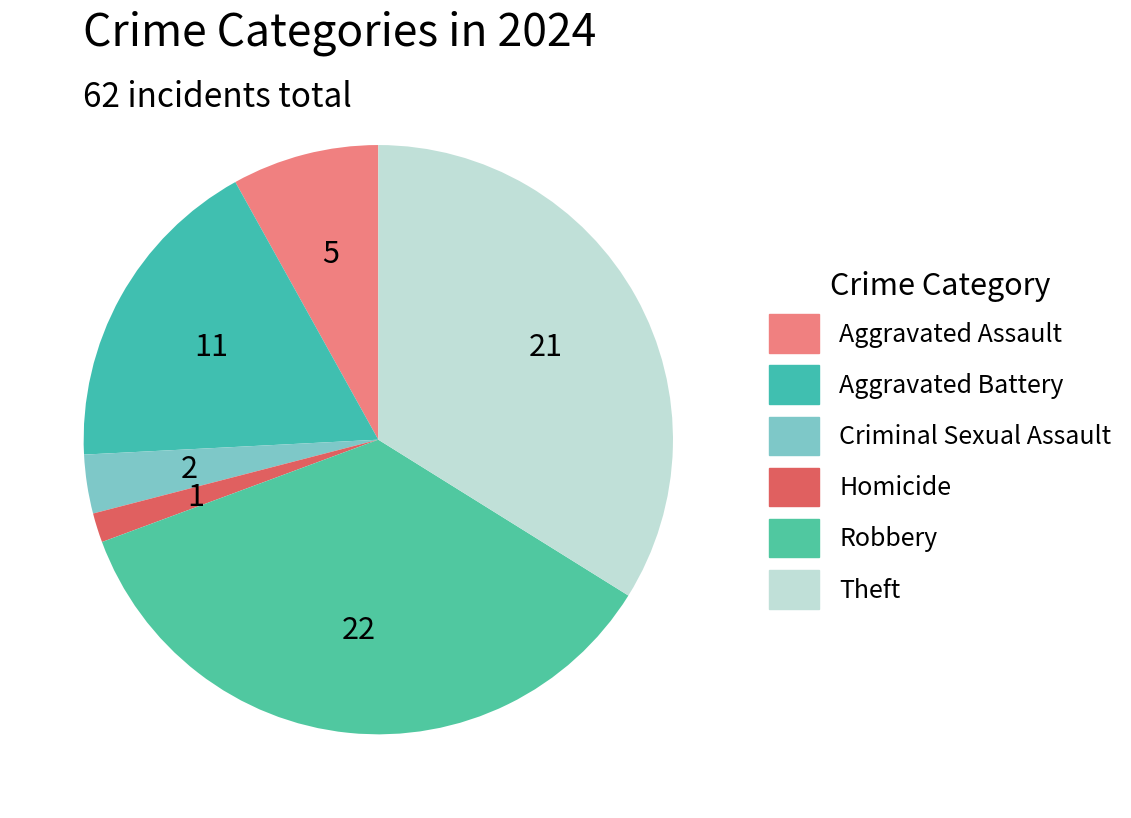

The Aggravated Assault slice represents 8% of the pie. True or false?

True